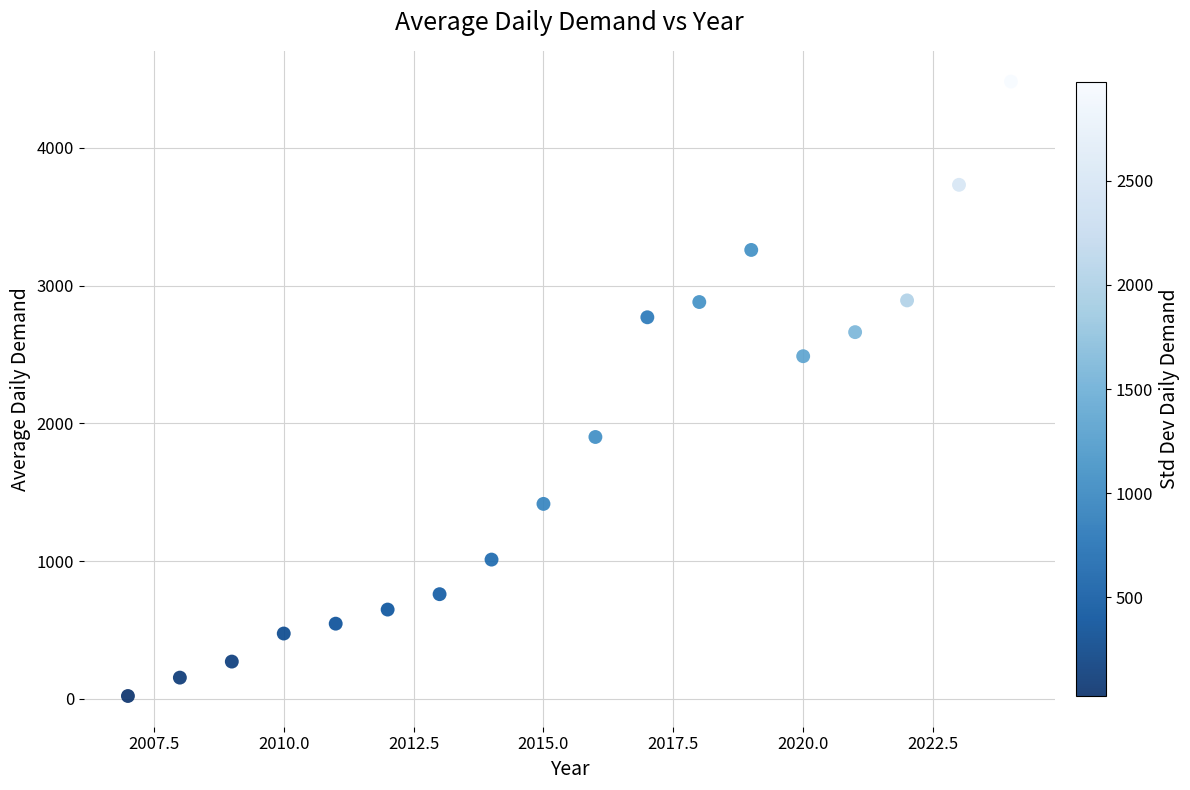

What Y value in the scatter plot is closest to 2250?

2487.3